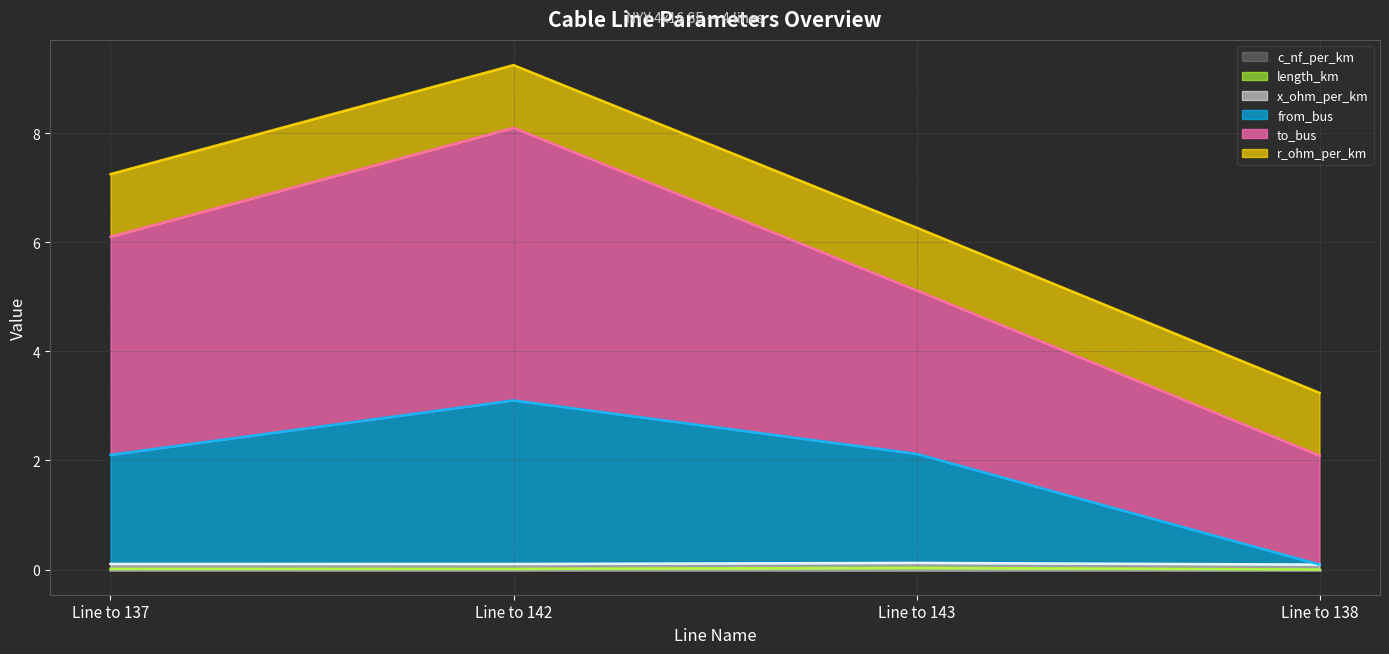

At which category is the sum across all series the highest?

Line to 142